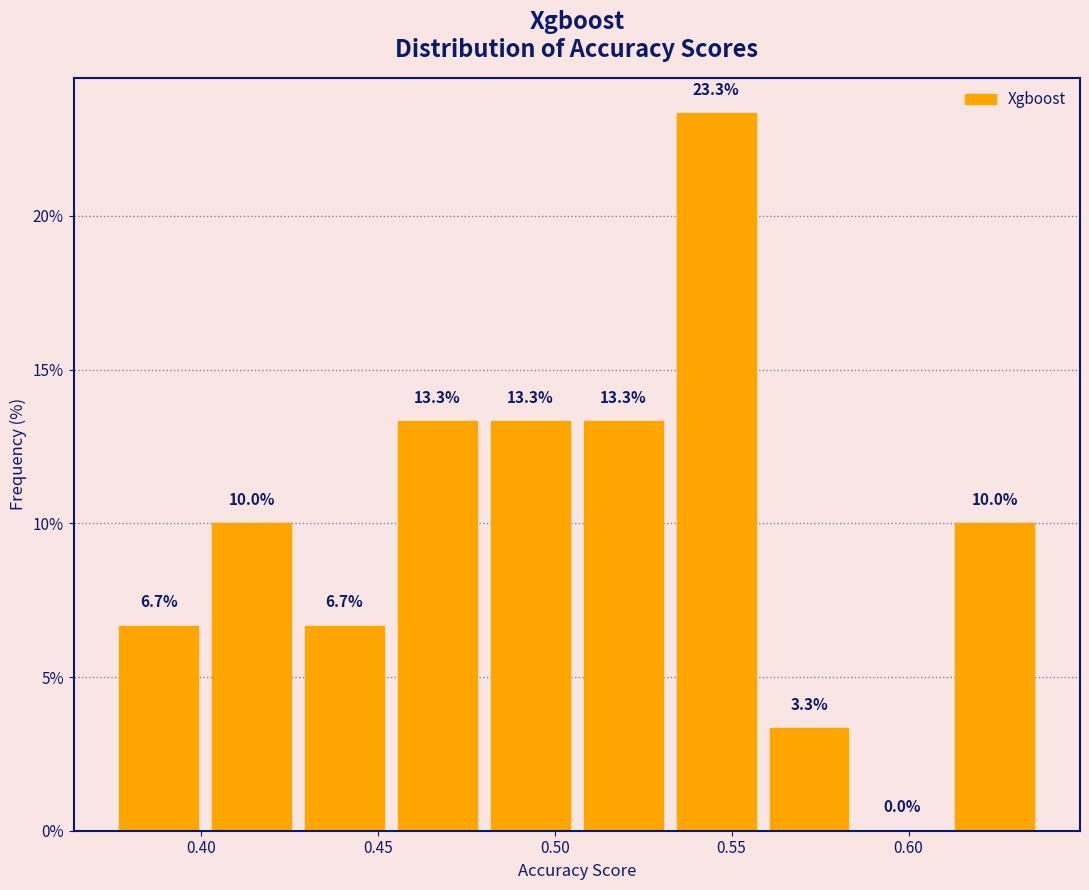

Reading left to right, list every bar in this chart as the range it spans on the x-axis followed by its height. The bar edges are not printed on the chart, so give them approximately, as read against the axis.

0.375 to 0.400: 6.7
0.400 to 0.430: 10.0
0.430 to 0.455: 6.7
0.455 to 0.480: 13.3
0.480 to 0.505: 13.3
0.505 to 0.535: 13.3
0.535 to 0.560: 23.3
0.560 to 0.585: 3.3
0.585 to 0.610: 0.0
0.610 to 0.640: 10.0